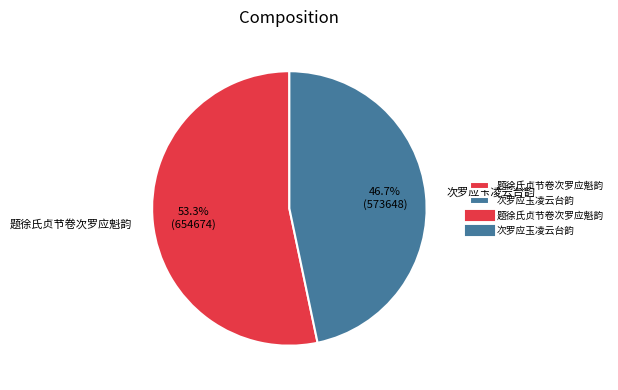

Do 次罗应玉凌云台韵 and 题徐氏贞节卷次罗应魁韵 together represent more than half of the pie?

Yes